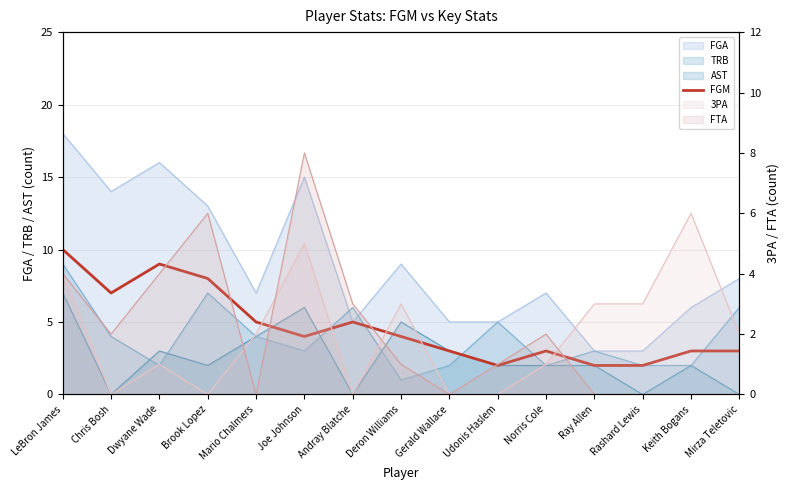

Rank the categories by value from highest to lowest.

LeBron James, Dwyane Wade, Brook Lopez, Chris Bosh, Mario Chalmers, Andray Blatche, Joe Johnson, Deron Williams, Gerald Wallace, Norris Cole, Keith Bogans, Mirza Teletovic, Udonis Haslem, Ray Allen, Rashard Lewis